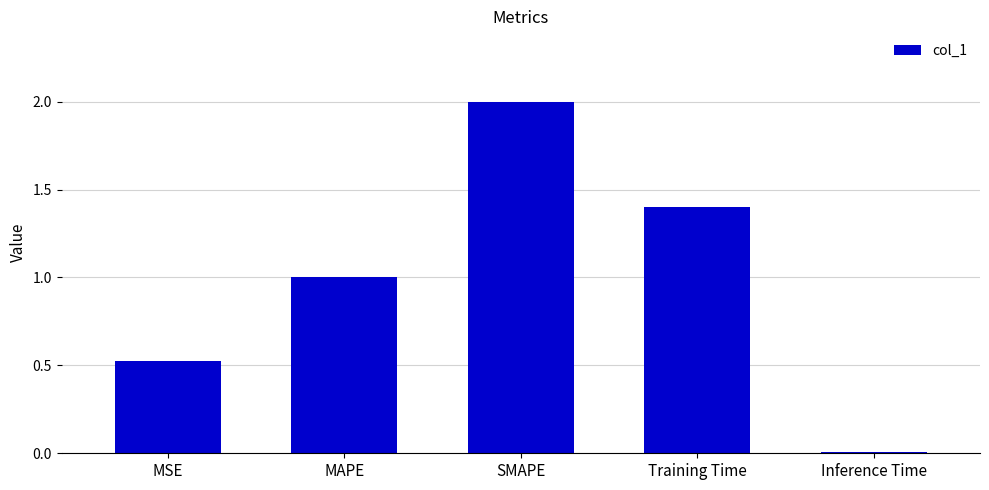

Where does the data first go above 1?

MAPE